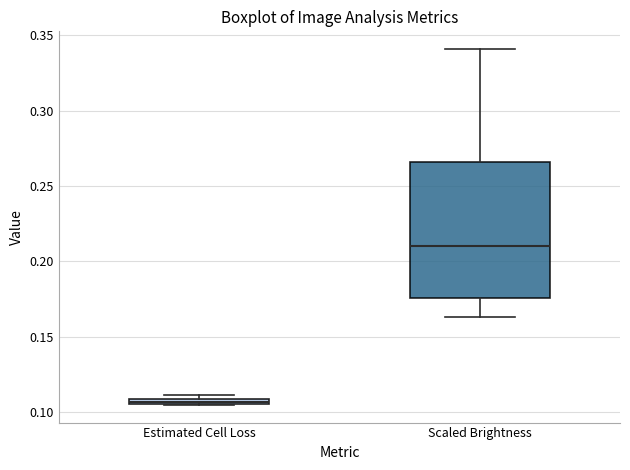

Which box's median line is the highest?

Scaled Brightness